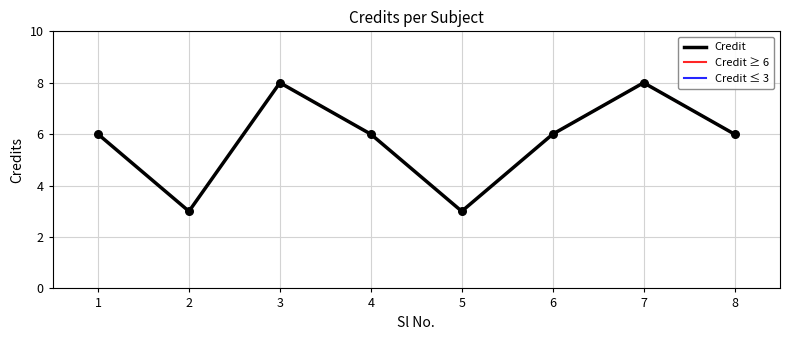

Which series reaches the maximum Y coordinate?

Credit